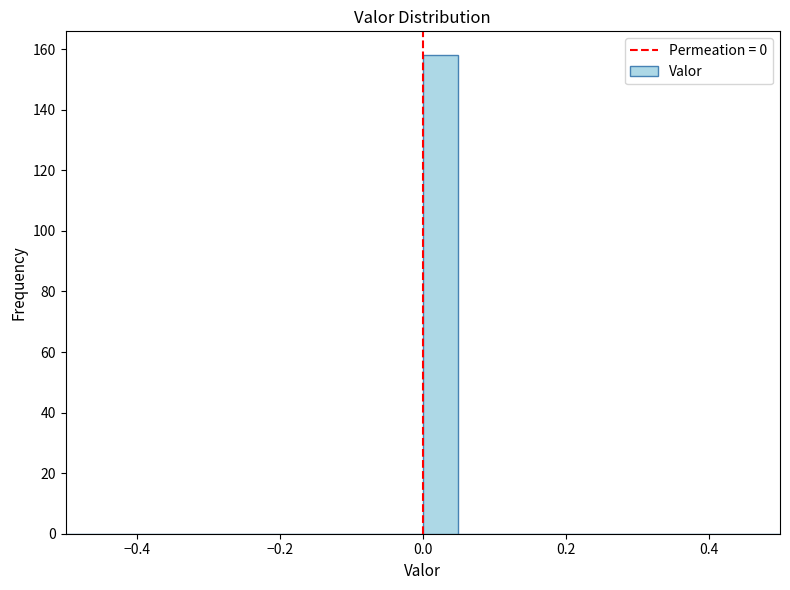

Read against the x-axis, roughly where is the centre of the tallest bar?

0.02